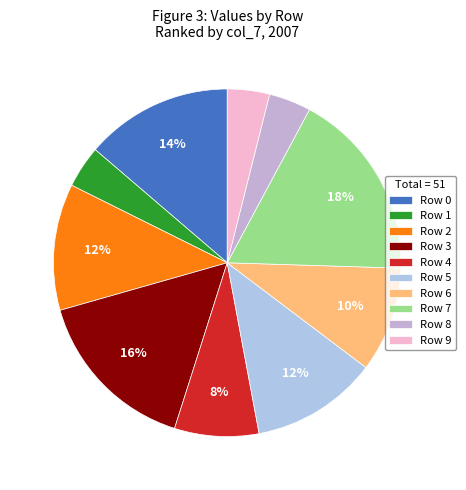

Which slice is the smallest?

1